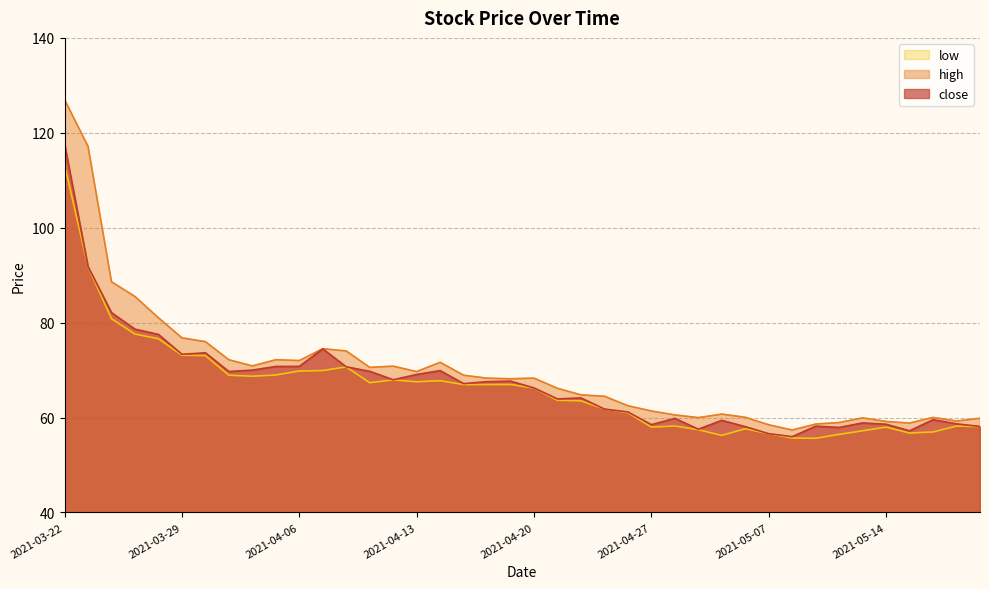

The value of close at 2021-04-02 is 70.8. True or false?

True